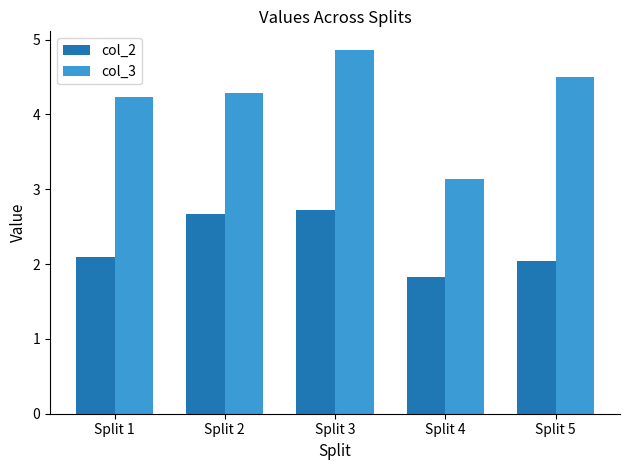

Are the bars horizontal?

No